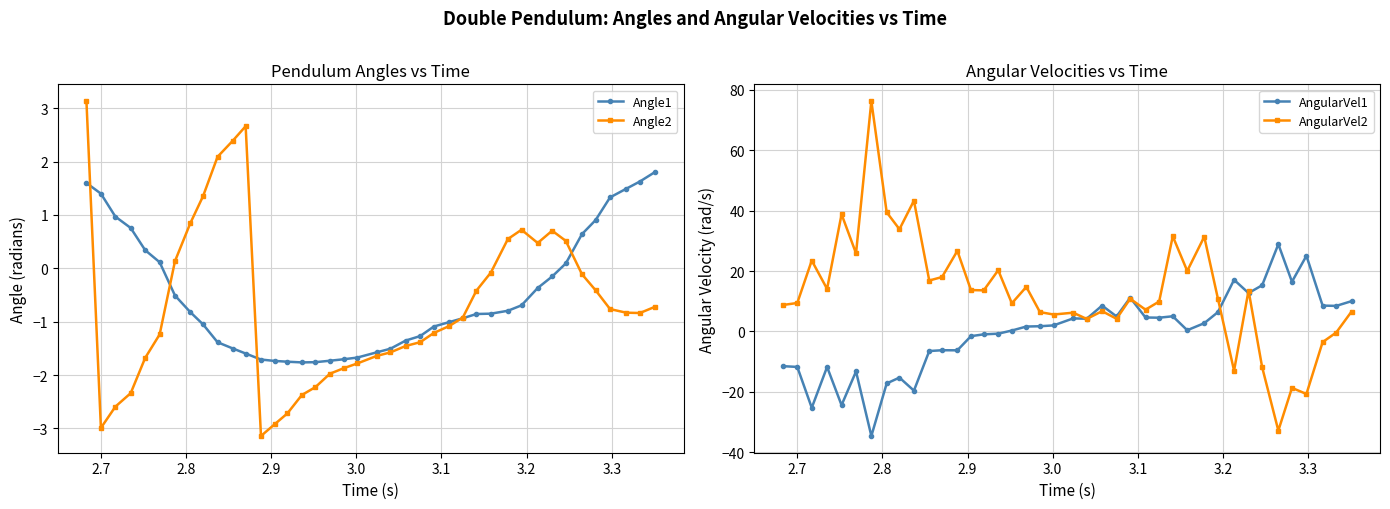

True or false: Angle2 has more than 1 interior local peaks.

True